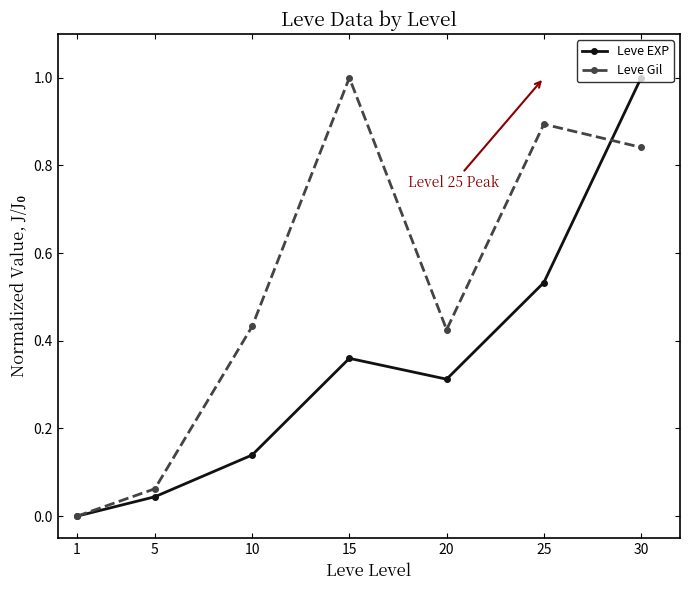

Is this an area chart (filled region under the line)?

No